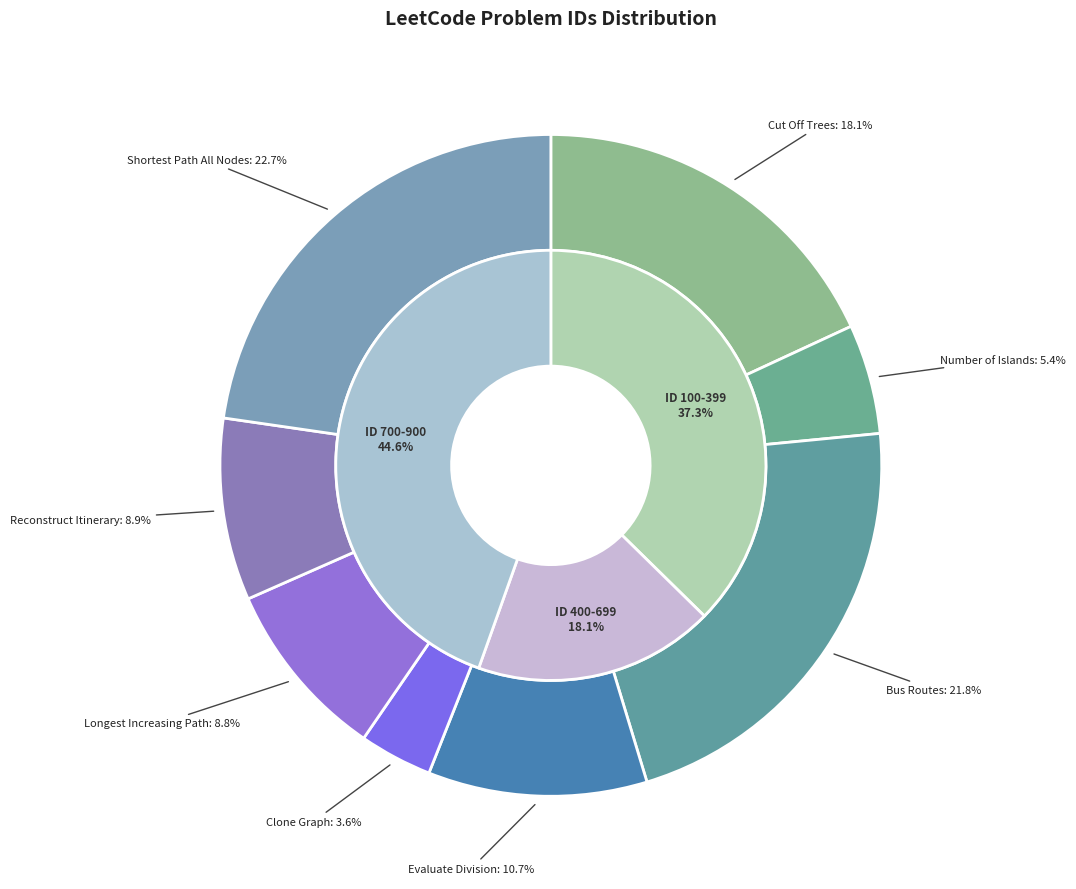

To the nearest percent, what is the combined percentage of Longest Increasing Path and Bus Routes?

31%